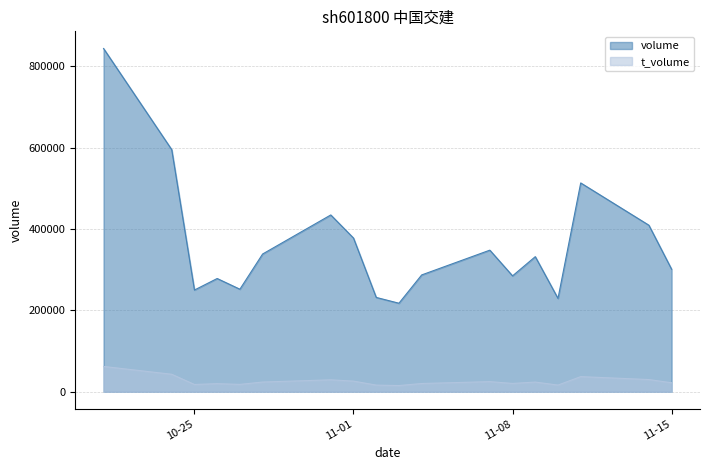

What is the difference between the second highest and minimum values in the t_volume series?

27778